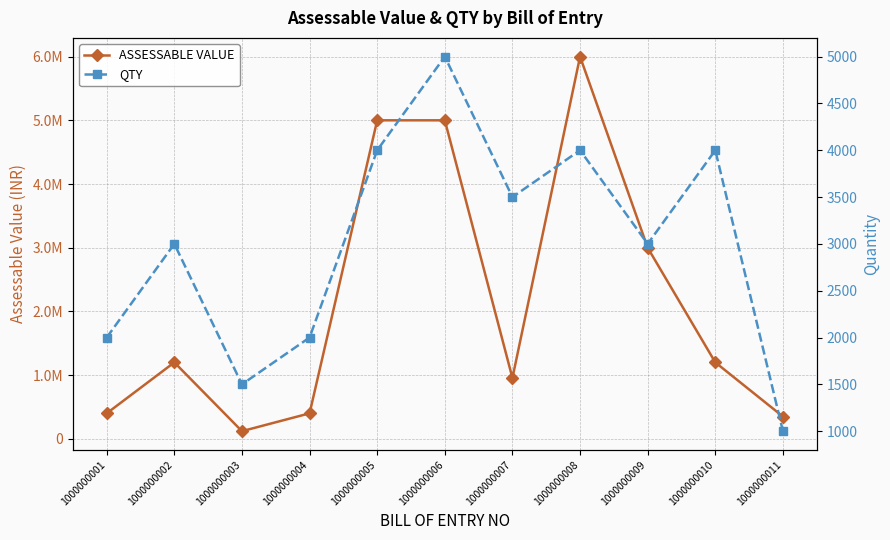

What is the average value of the QTY series?

3000